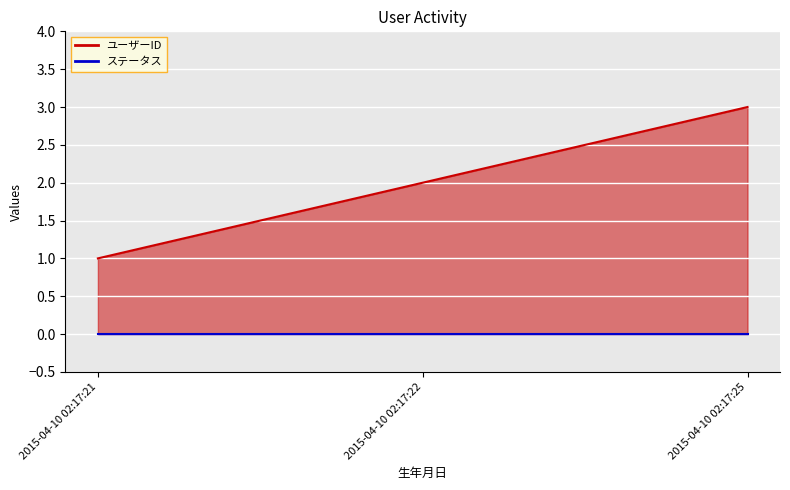

List the labels in order of value, smallest first.

2015-04-10 02:17:21, 2015-04-10 02:17:22, 2015-04-10 02:17:25